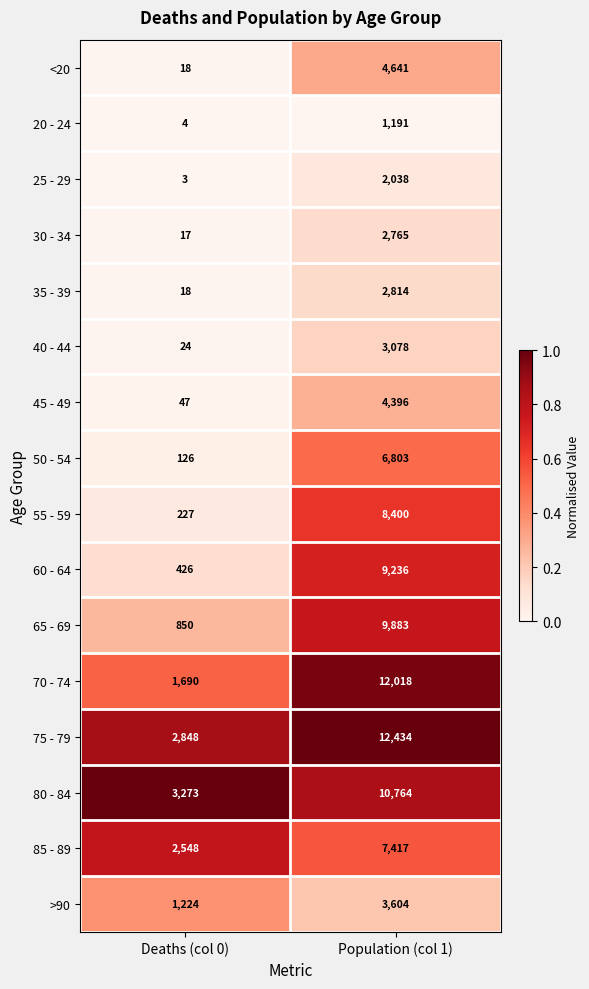

Which series has the largest range (max minus min)?

70 - 74